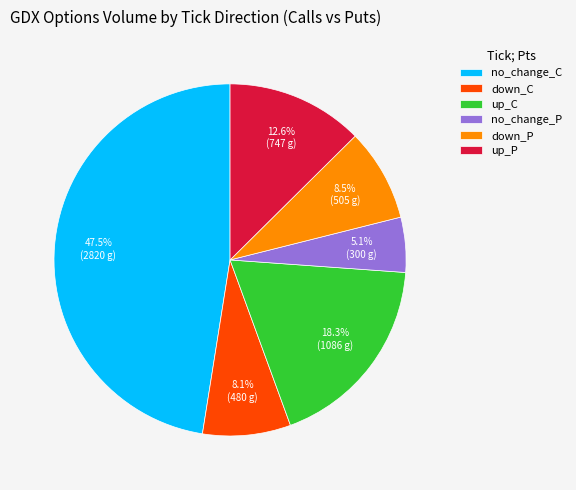

Which slice is the smallest?

no_change_P